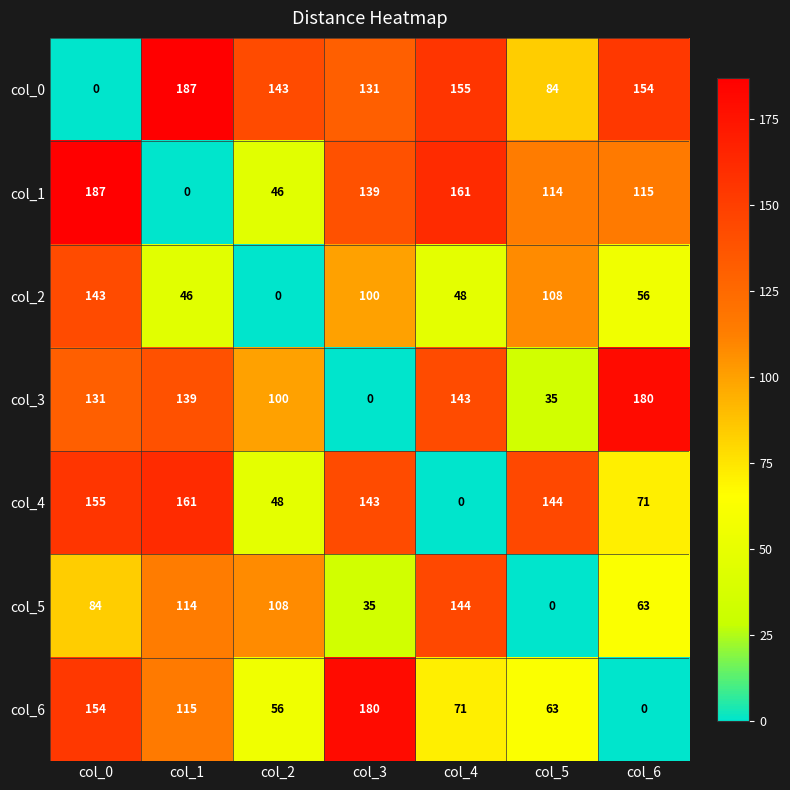

What is the spread (max minus min) of values at col_2?

143